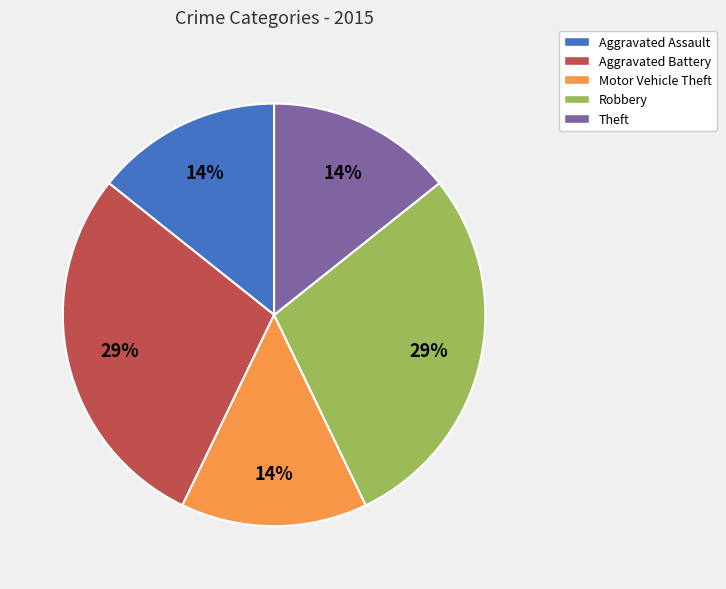

How many segments does this pie chart have?

5